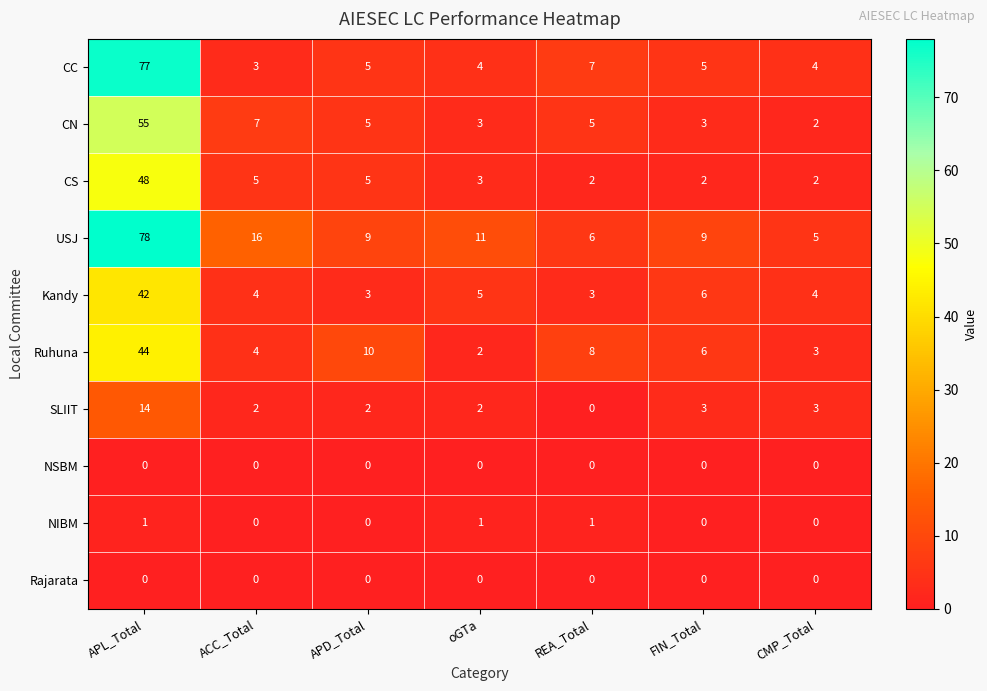

What is the lowest value of the USJ series?

5